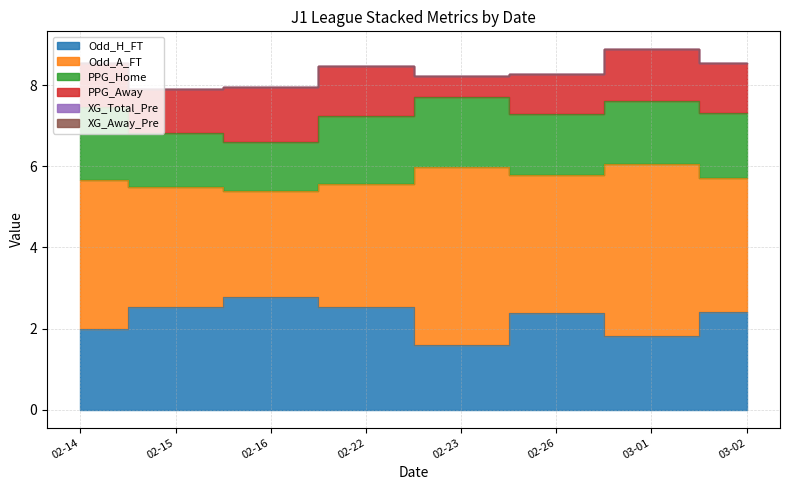

What is the difference between the highest and lowest values at 2025-02-23?

4.4